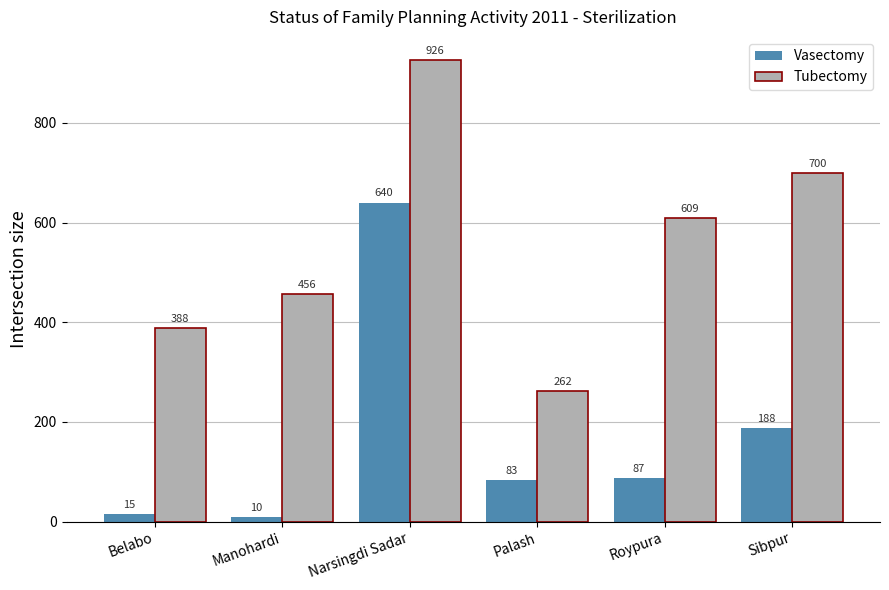

What is the spread (max minus min) of values at Sibpur?

512